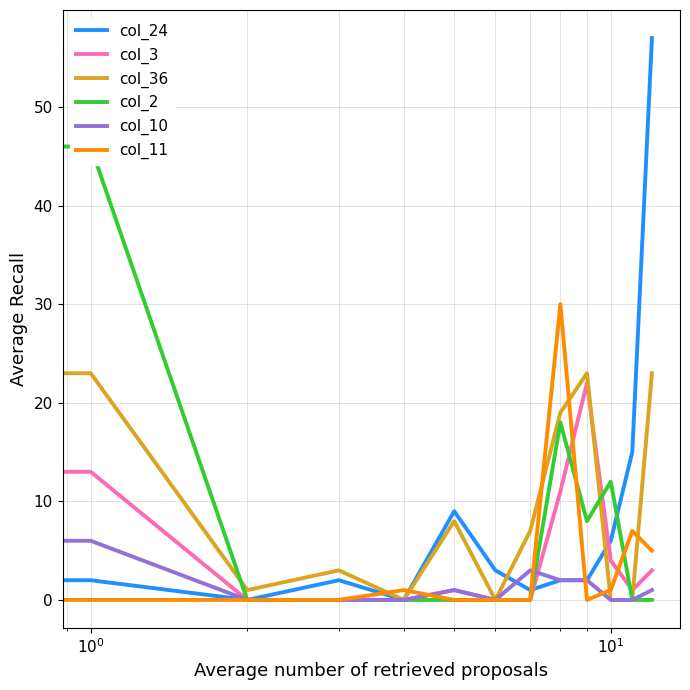

Count the col_10 values in the range 0 to 2.

11